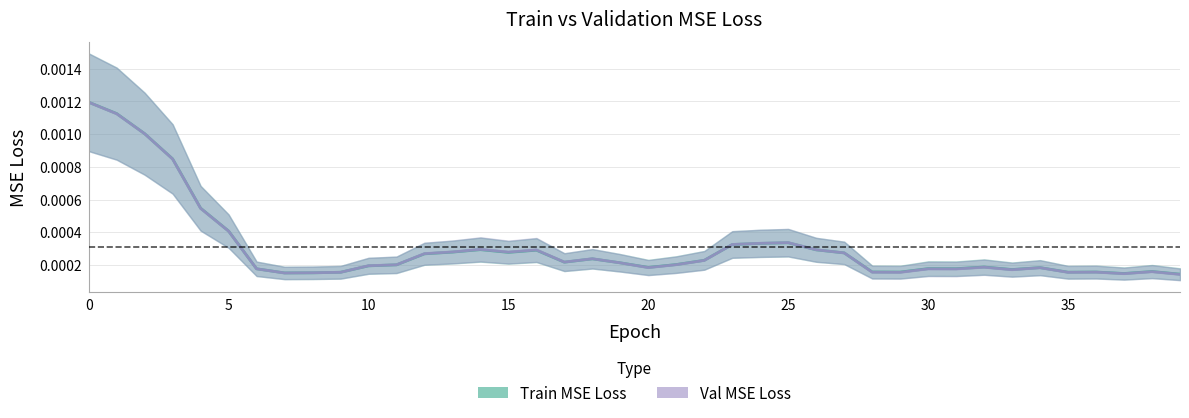

Is the value of Val MSE Loss at 0 greater than the value of Train MSE Loss at 35?

Yes